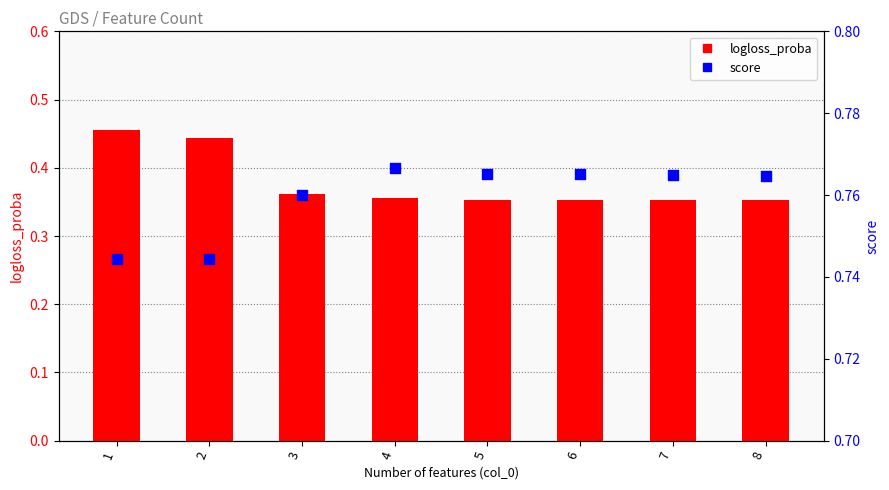

What are all the series names shown in the legend?

logloss_proba, score